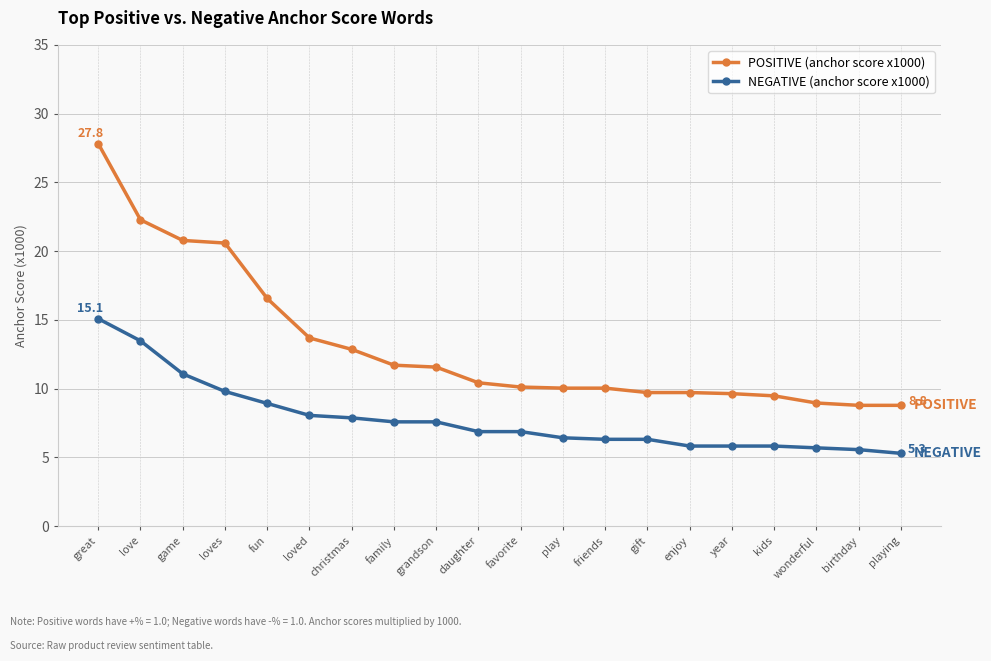

What is the label of the 11th point from the right?

daughter